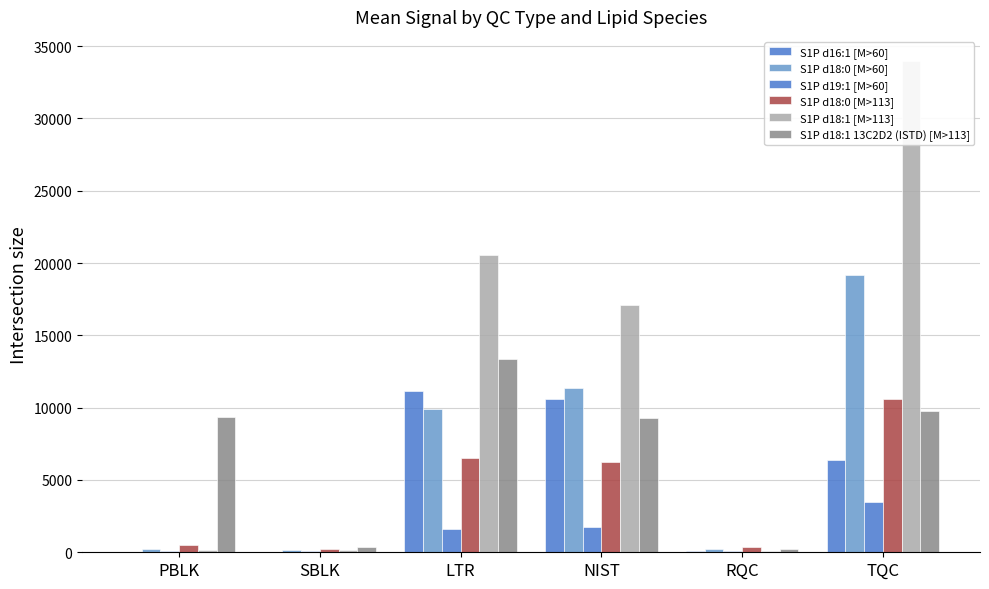

How many bars are there in each group?

6